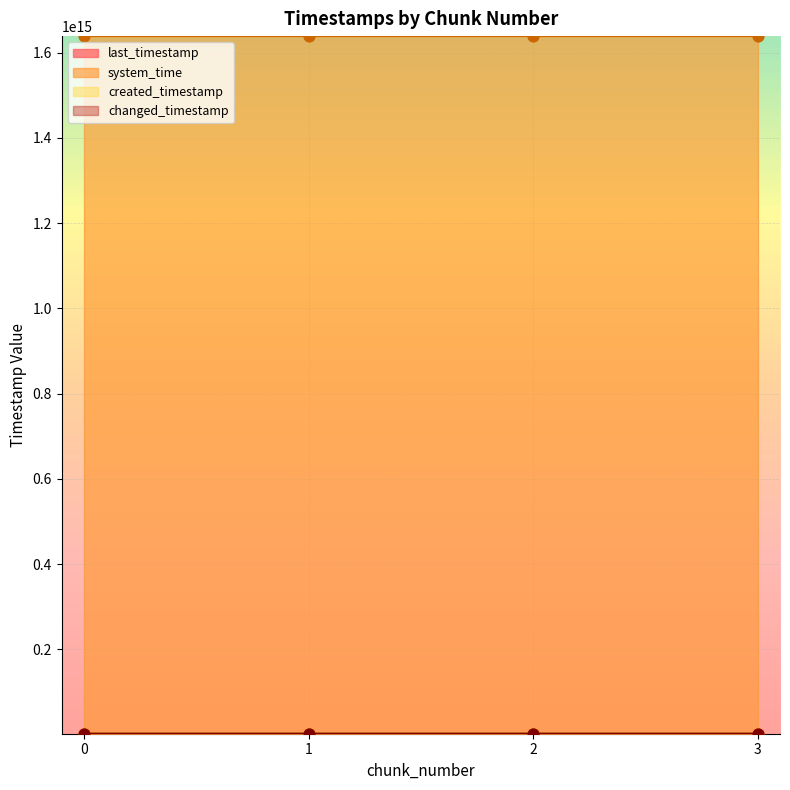

At how many categories does at least one series exceed 907233731884325?

4